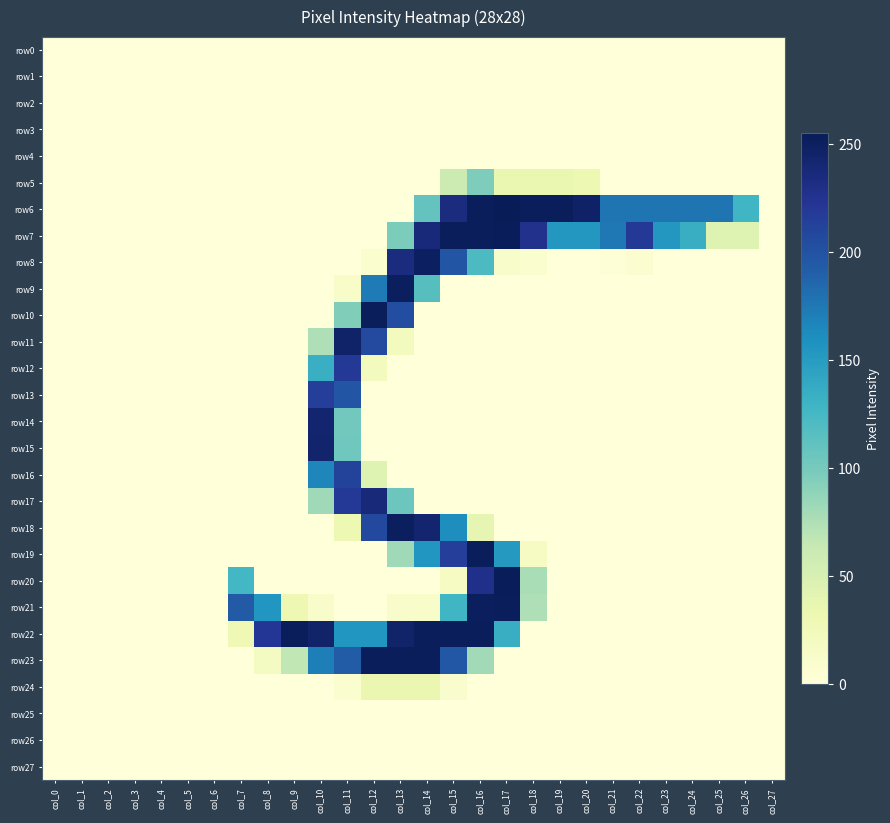

How many data points does each series have?

28